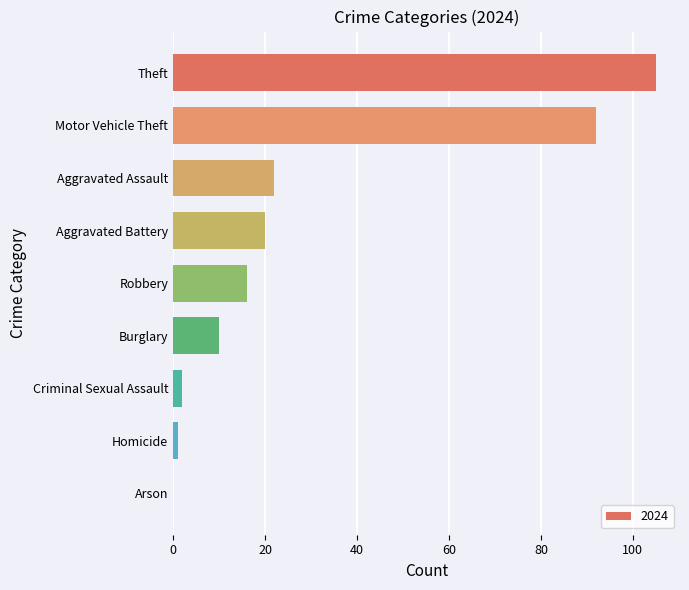

Reading bottom to top, list all the values displayed in this chart.

Arson=0	Homicide=1	Criminal Sexual Assault=2	Burglary=10	Robbery=16	Aggravated Battery=20	Aggravated Assault=22	Motor Vehicle Theft=92	Theft=105